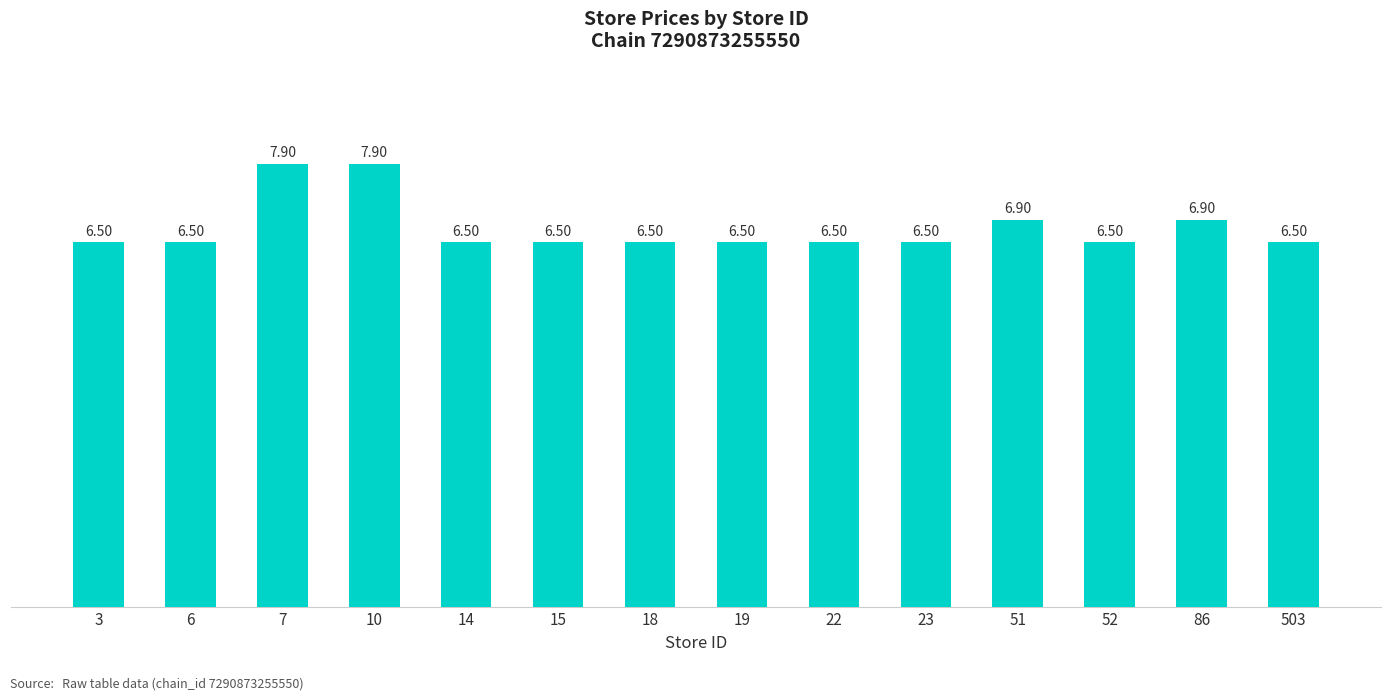

Reading left to right, transcribe all the data shown in this chart.

6.5	6.5	7.9	7.9	6.5	6.5	6.5	6.5	6.5	6.5	6.9	6.5	6.9	6.5